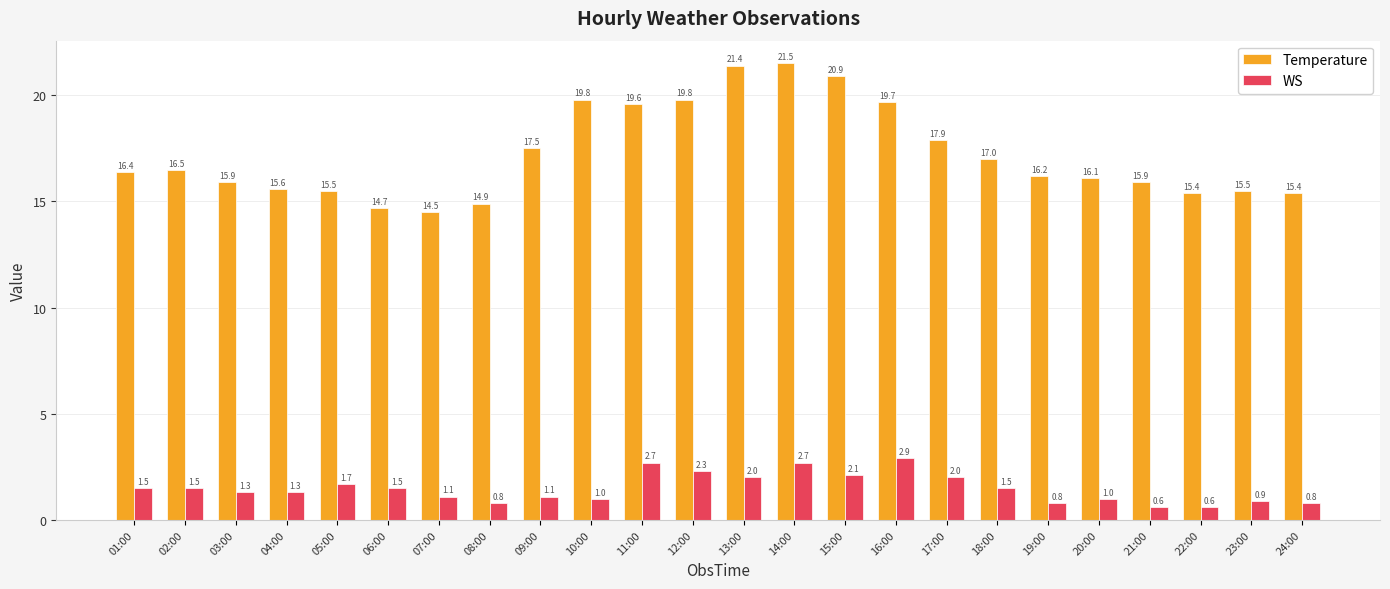

At which category is the sum across all series the highest?

14:00